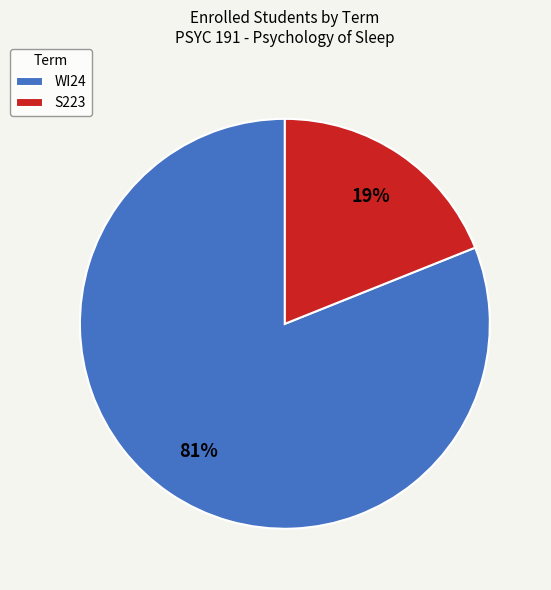

Rank the categories by value from highest to lowest.

WI24, S223